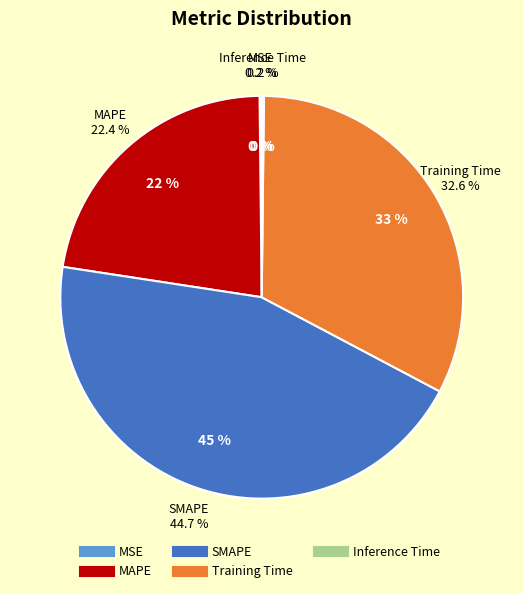

To the nearest percent, what portion does MAPE represent?

22%